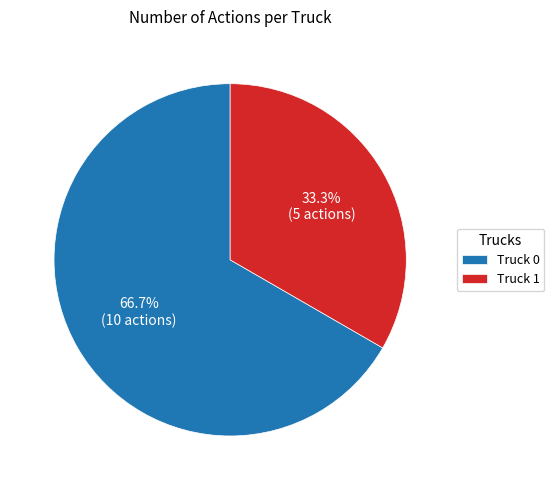

How many slices are in this pie chart?

2